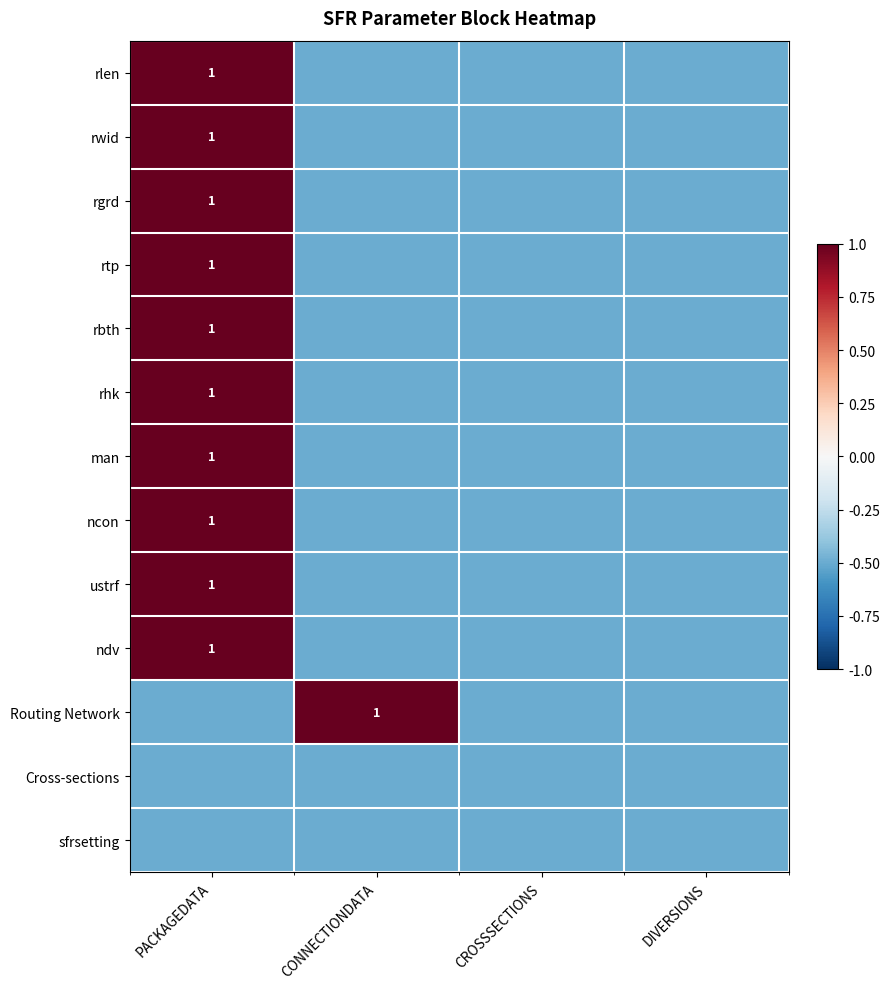

At how many categories does at least one series exceed 0?

2